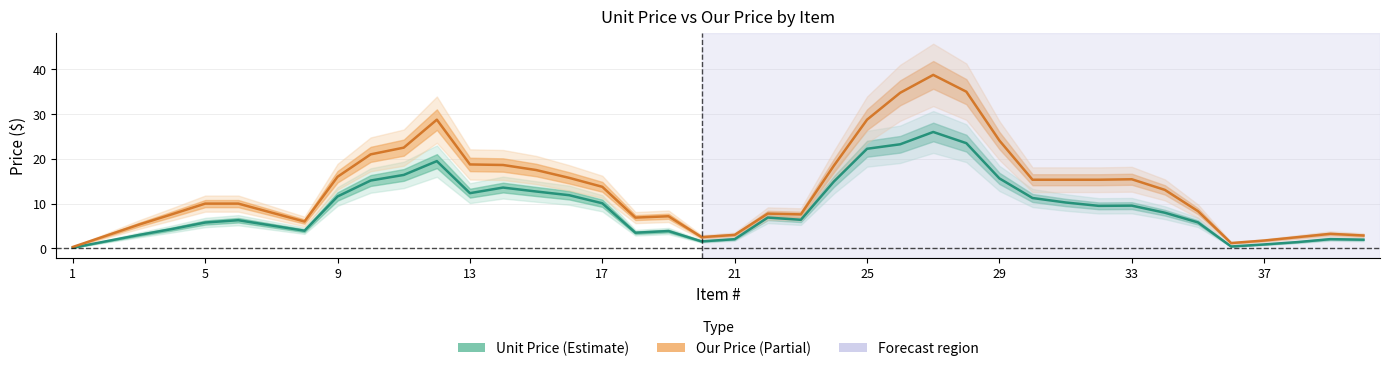

What is the sum of all Unit Price values?

364.2